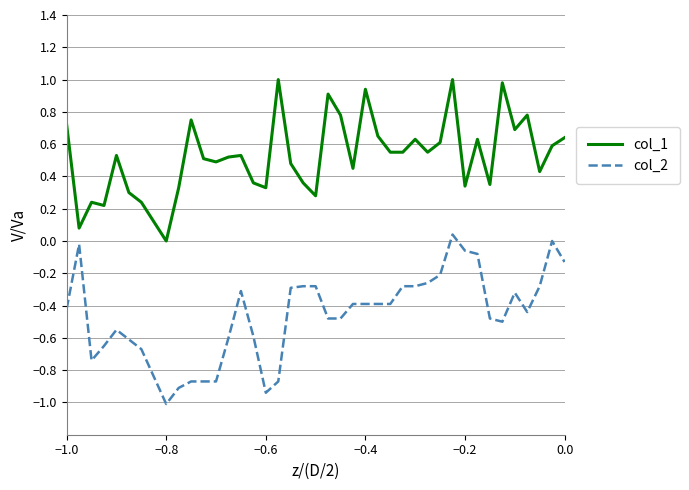

How many lines are shown in the chart?

2